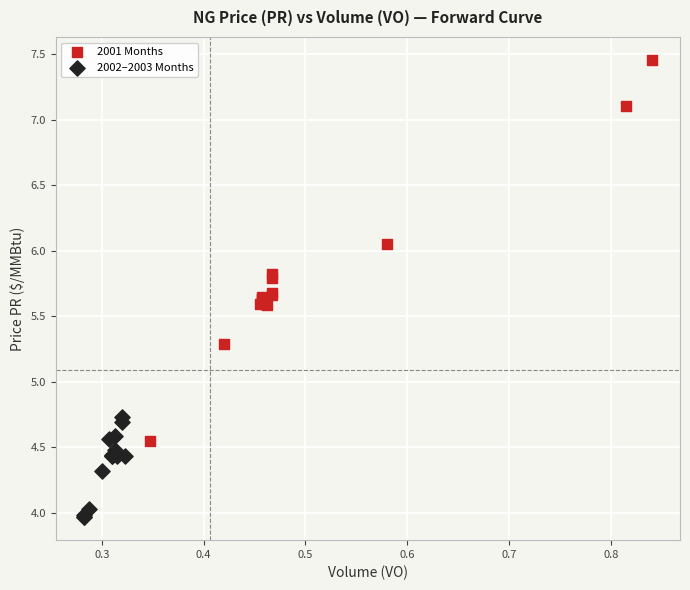

Which series contains the highest Y value?

2001 Months